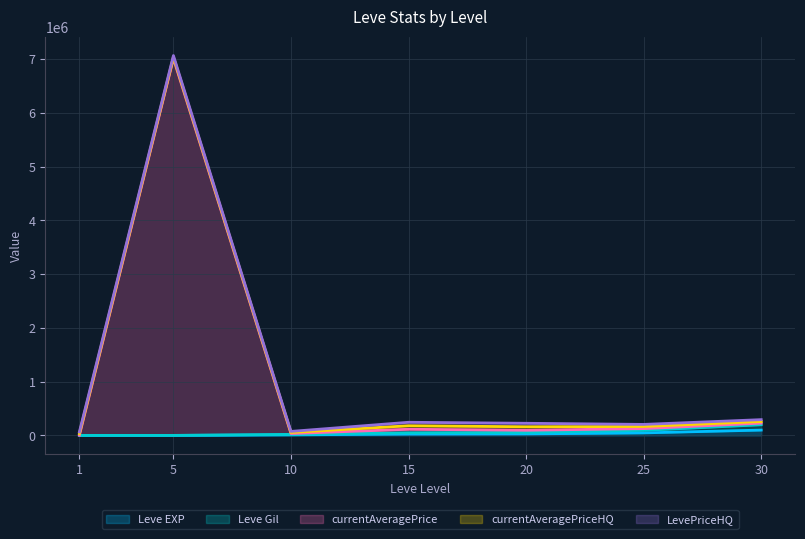

Is the value of currentAveragePrice at 1 greater than the value of Leve Gil at 10?

No